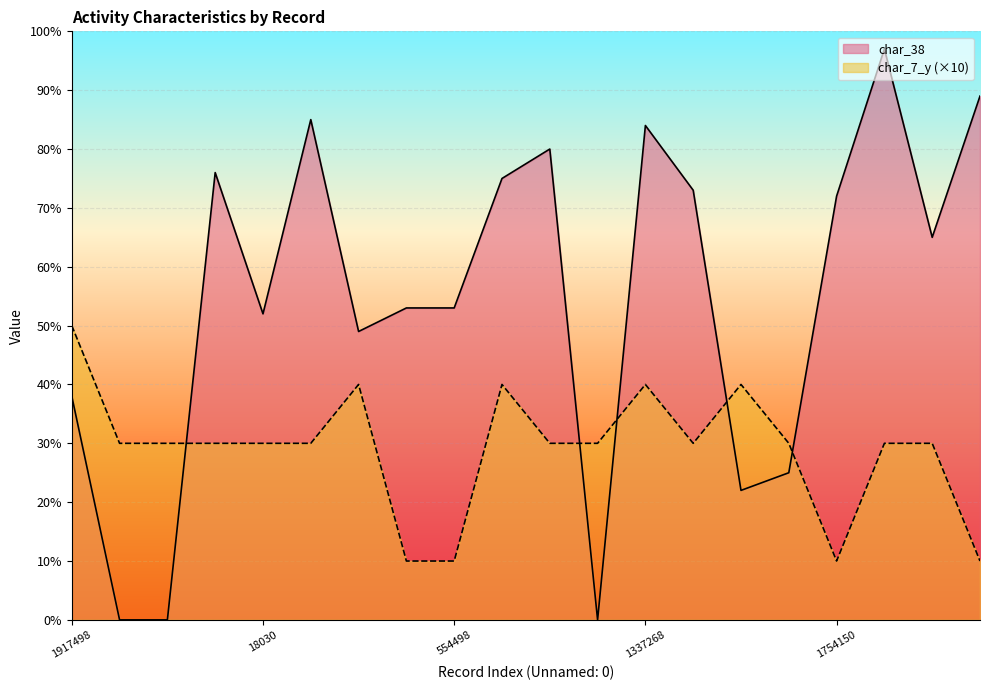

What value does the char_7_y series have at 554498, to the nearest 5?

10